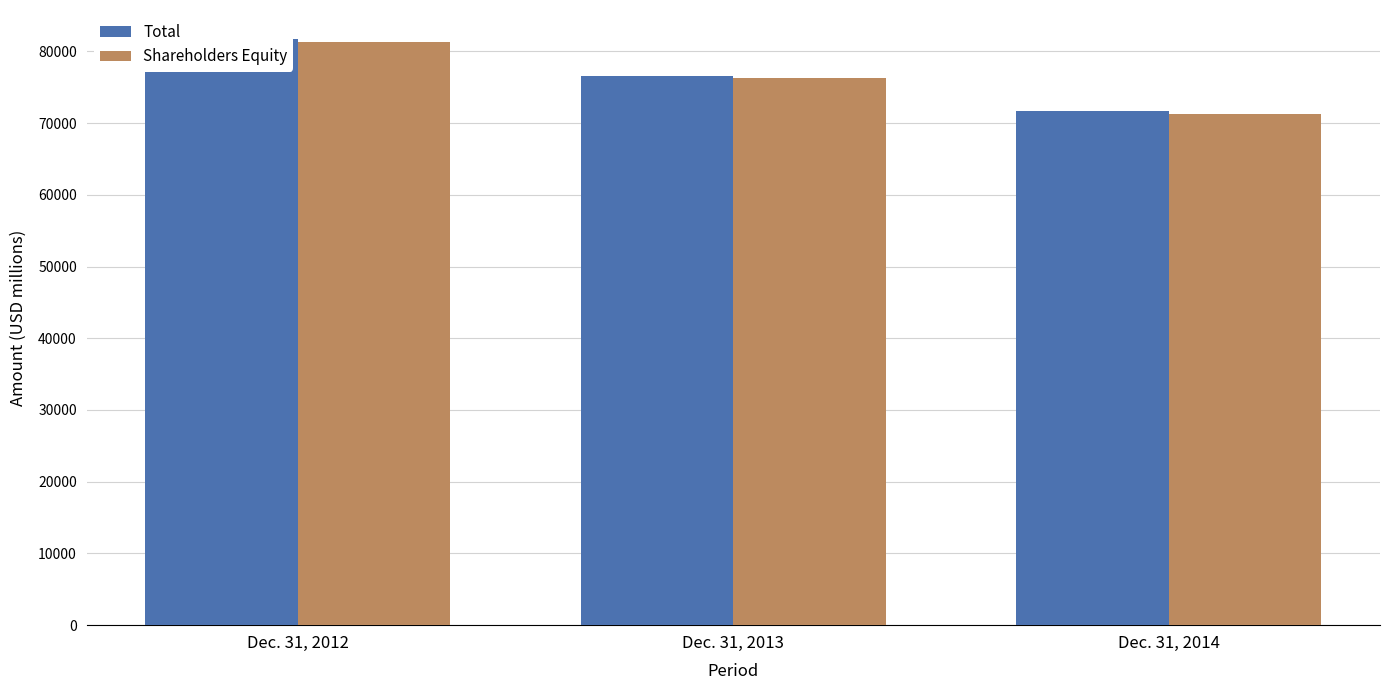

What is the sum of all Shareholders Equity values?

228868